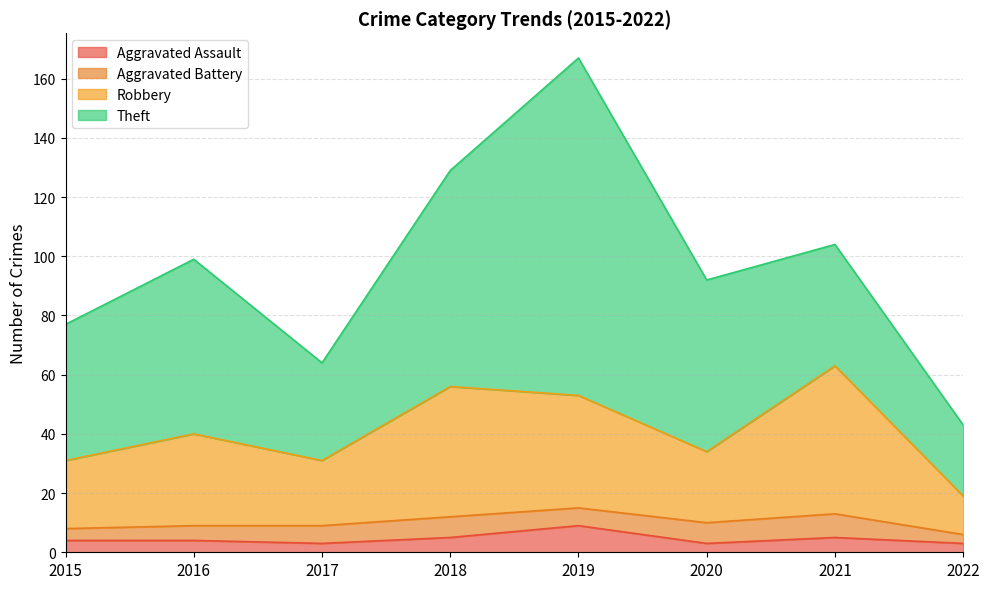

Is it true that Robbery equals 71 at 2016?

False